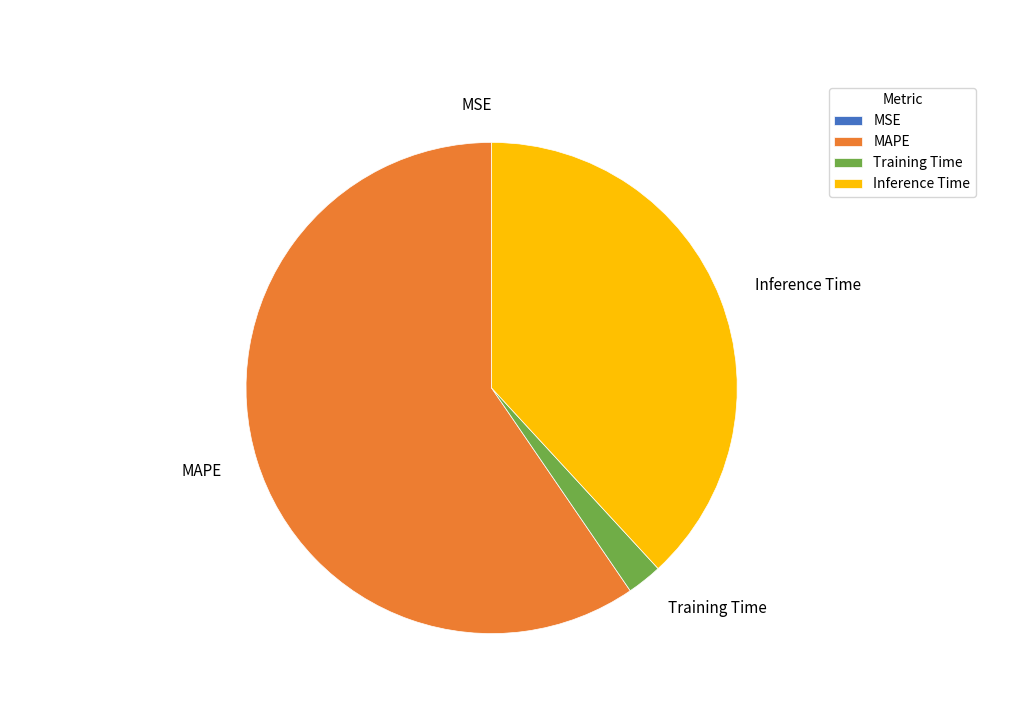

Which has a higher value, Training Time or Inference Time?

Inference Time